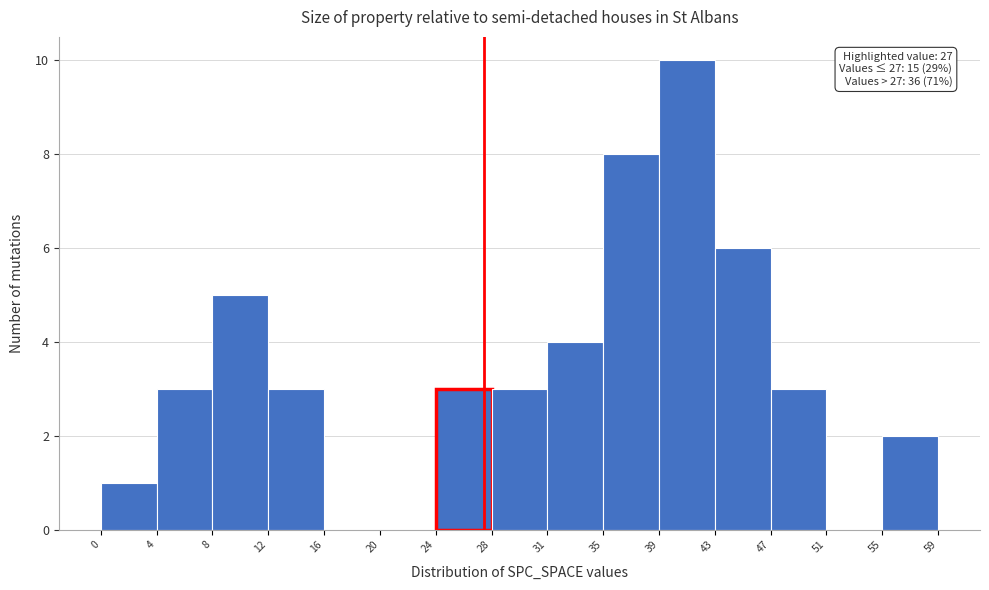

Which range on the x-axis has the tallest bar?

39 to 43